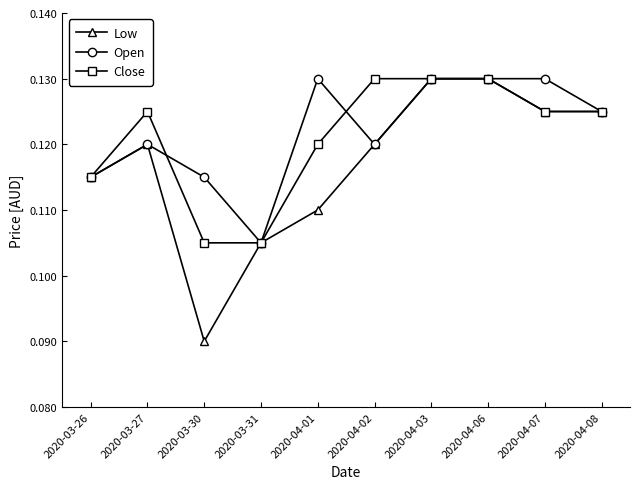

How many Close values are between 0 and 1?

10